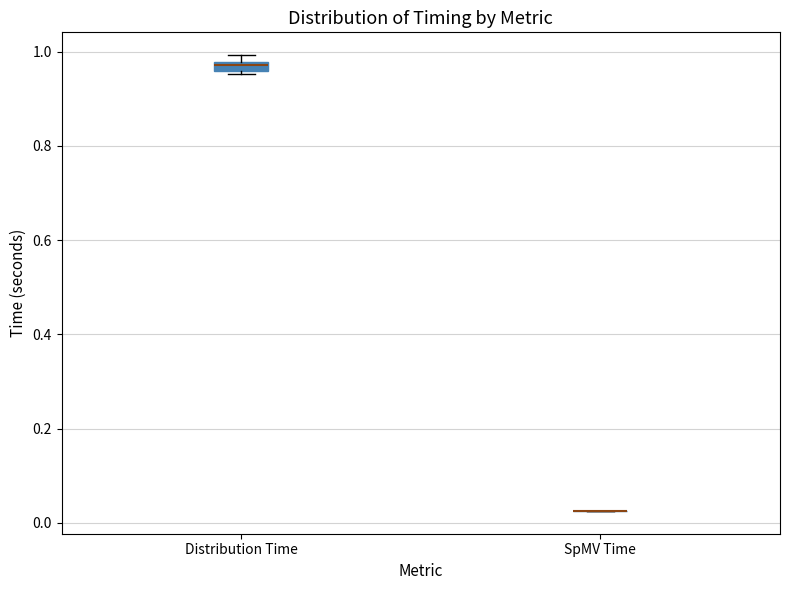

Where is the lower edge of the box for Distribution Time on the y-axis? The values are not printed on the chart, so give them approximately, as read against the axis.

0.96